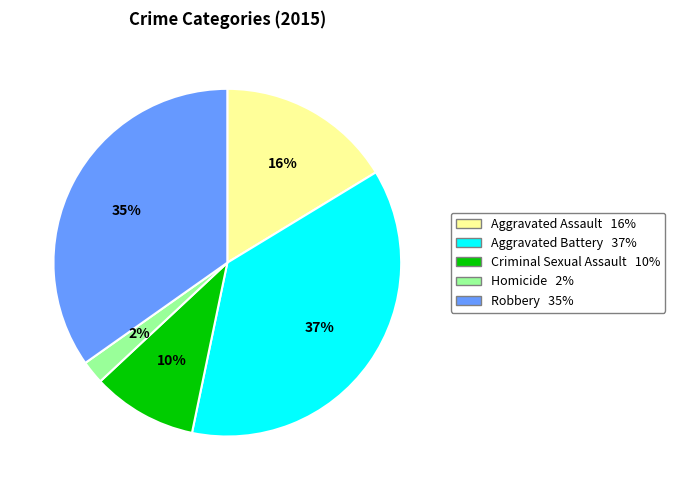

Which category has the smallest portion of the pie?

Homicide